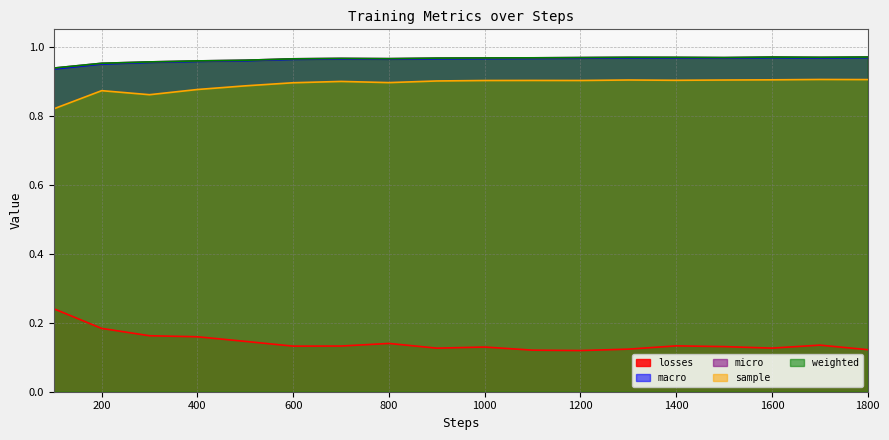

Where is losses nearest to the value 0?

1200